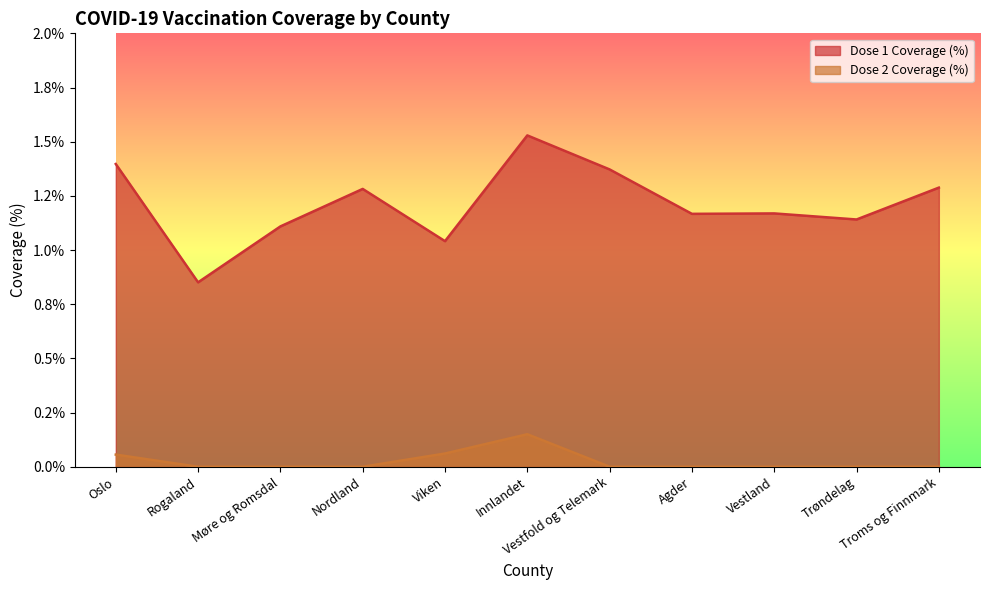

Rank the series by their maximum value, from highest to lowest.

Dose 1 Coverage (%), Dose 2 Coverage (%)